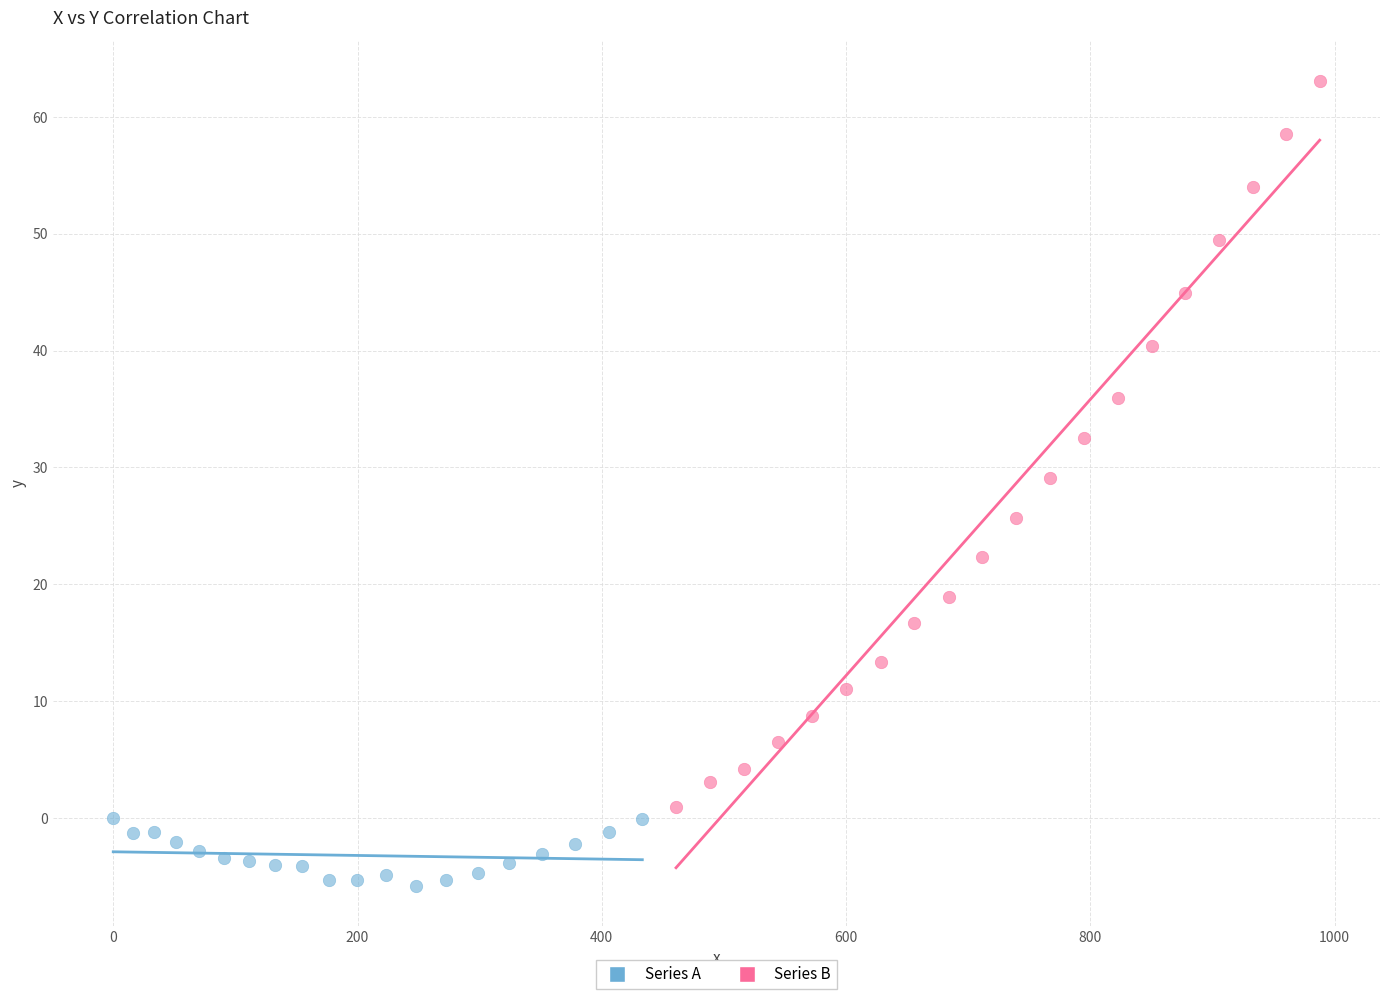

Which series reaches the minimum Y coordinate?

Series A